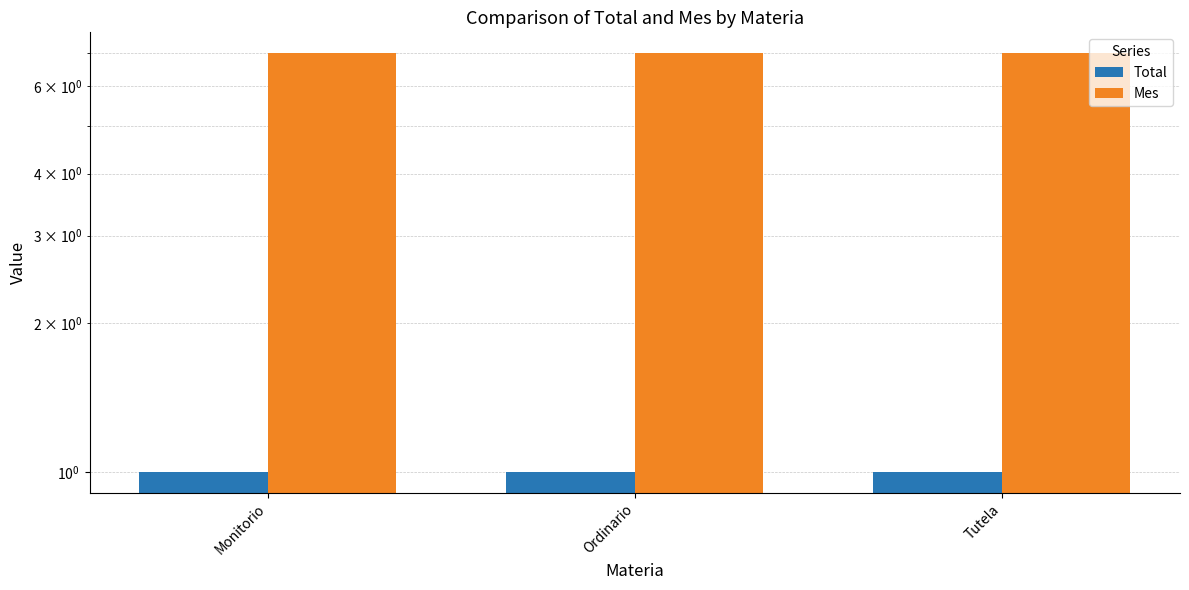

What is the maximum value shown in the chart?

7